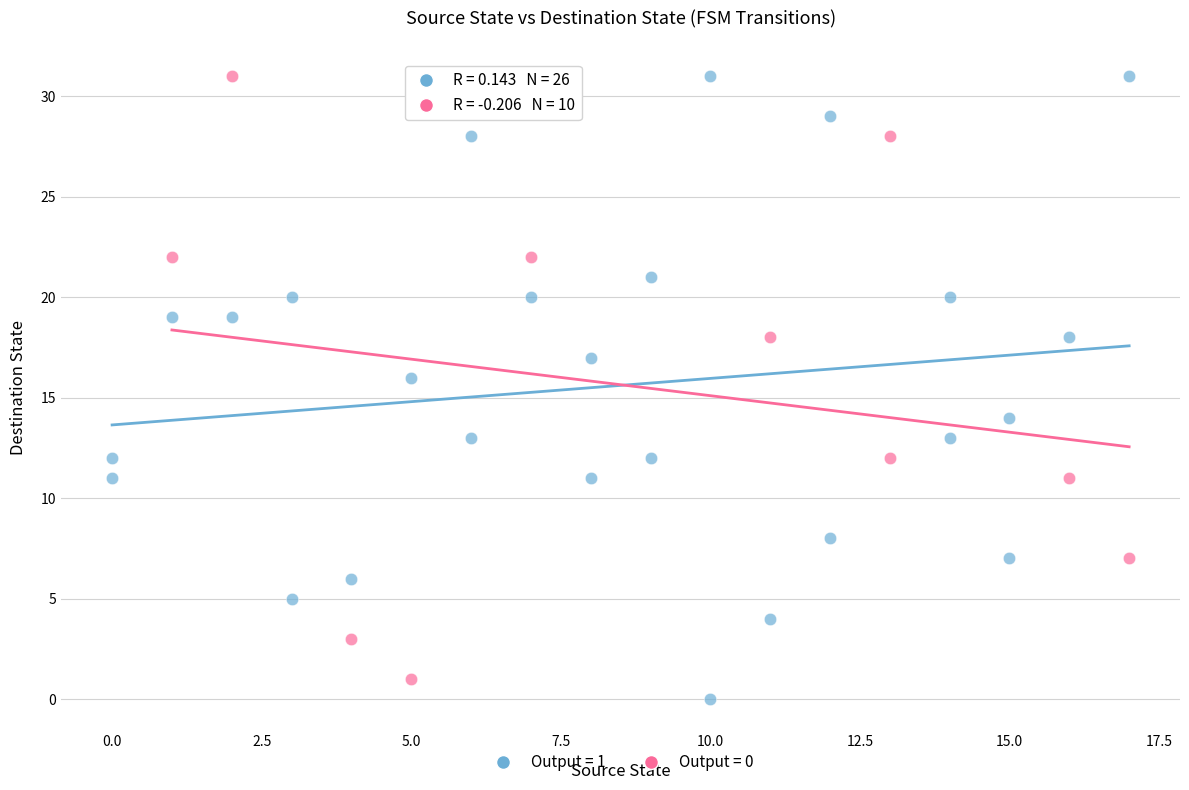

What are all the series names shown in the legend?

Output = 1, Output = 0